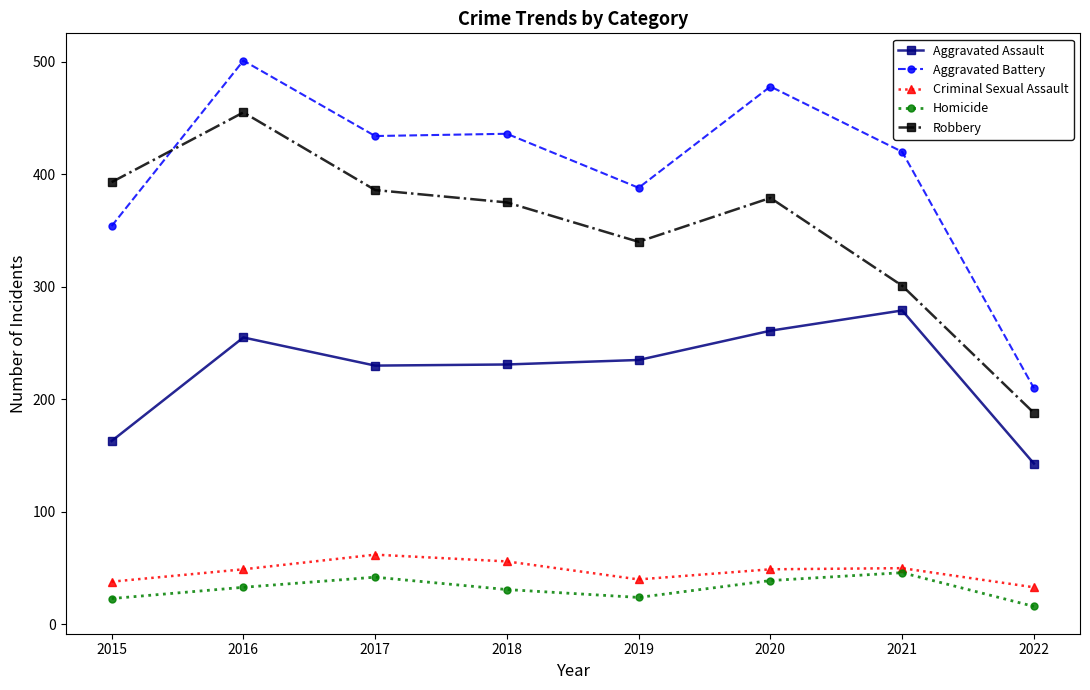

At 2022, list the series in order from smallest to largest.

Homicide, Criminal Sexual Assault, Aggravated Assault, Robbery, Aggravated Battery